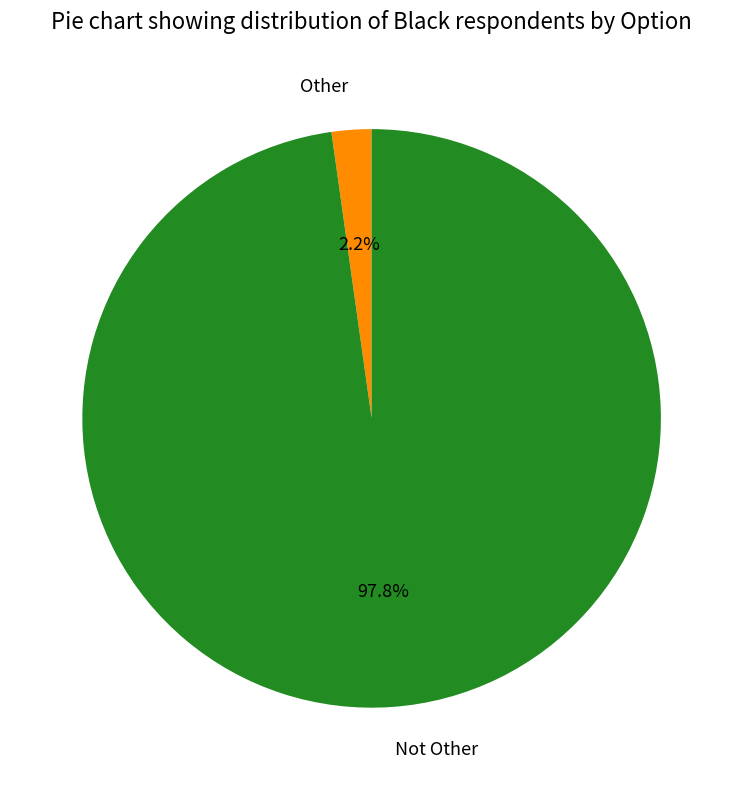

To the nearest percent, what portion does Other represent?

2%